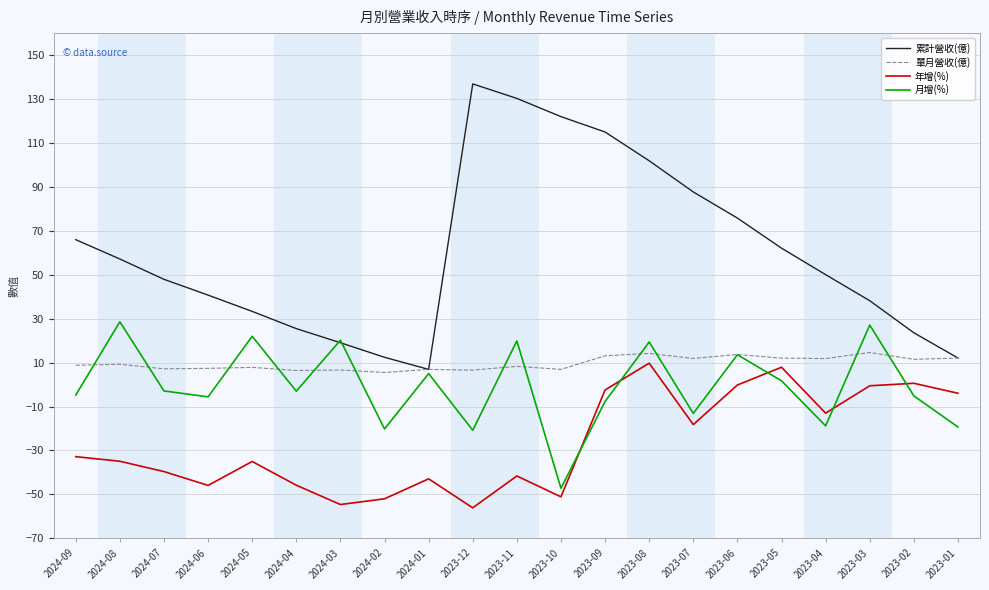

Which series changed the most between 2024-09 and 2024-02?

累計營收(億)